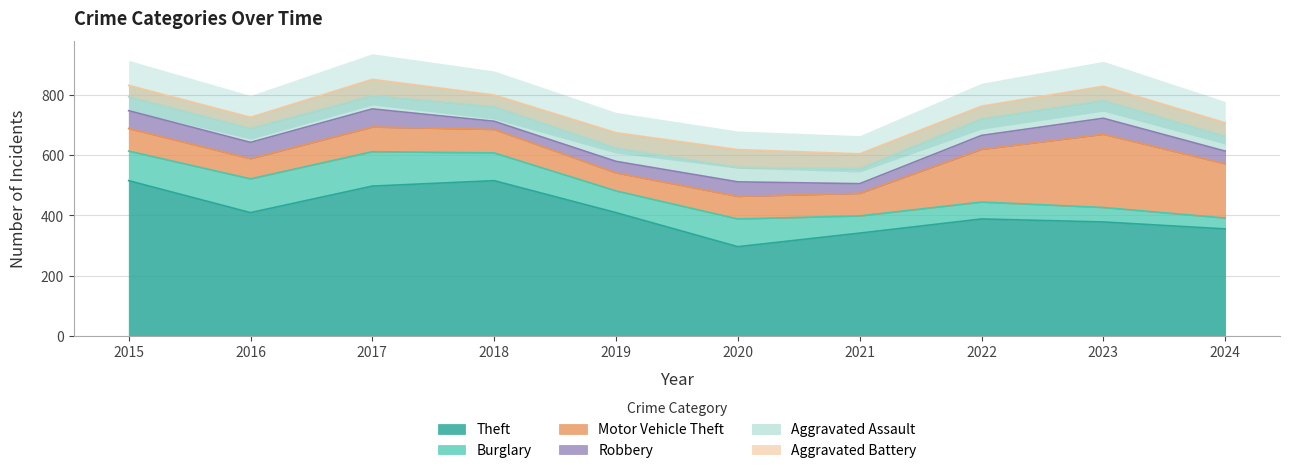

At which label is Theft closest to 405?

2016